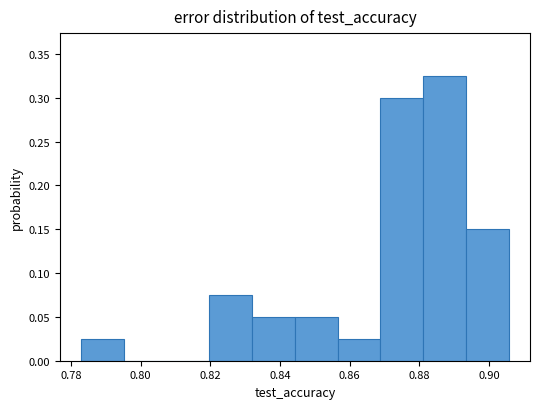

Reading left to right, list every bar in this chart as the range it spans on the x-axis followed by its height. Neither the bar edges nor the heights are printed on the chart, so give them approximately, as read against the axes.

0.782 to 0.796: 0.025
0.796 to 0.808: 0
0.808 to 0.820: 0
0.820 to 0.832: 0.075
0.832 to 0.844: 0.050
0.844 to 0.856: 0.050
0.856 to 0.868: 0.025
0.868 to 0.882: 0.300
0.882 to 0.894: 0.325
0.894 to 0.906: 0.150